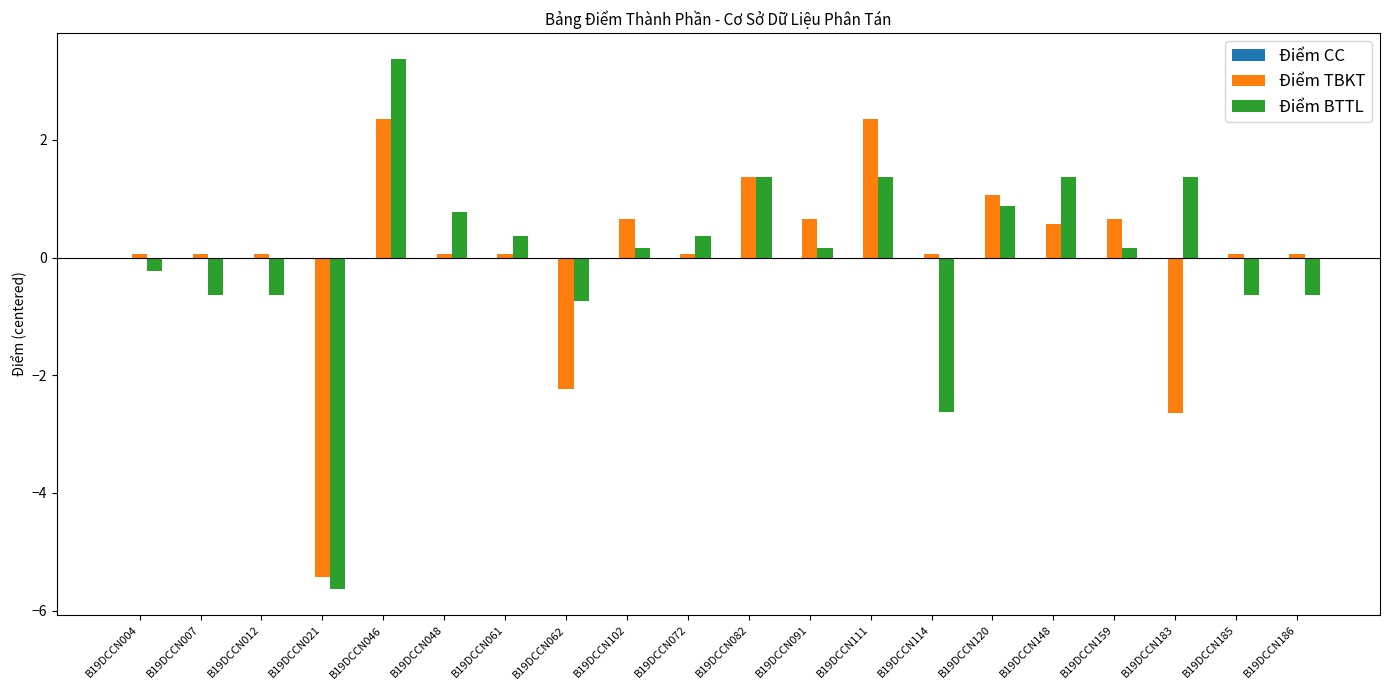

Is the value of Điểm TBKT at B19DCCN186 greater than the value of Điểm BTTL at B19DCCN048?

No